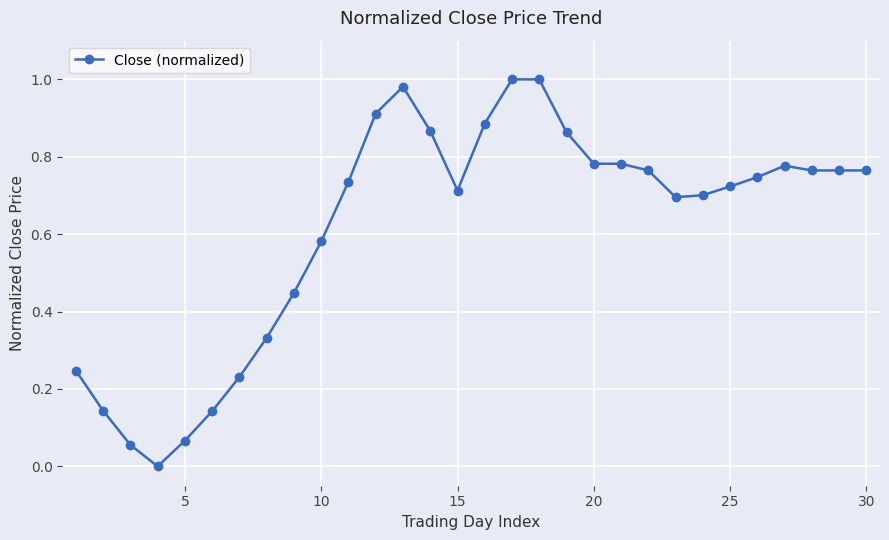

What is the sum of all values?

18.5